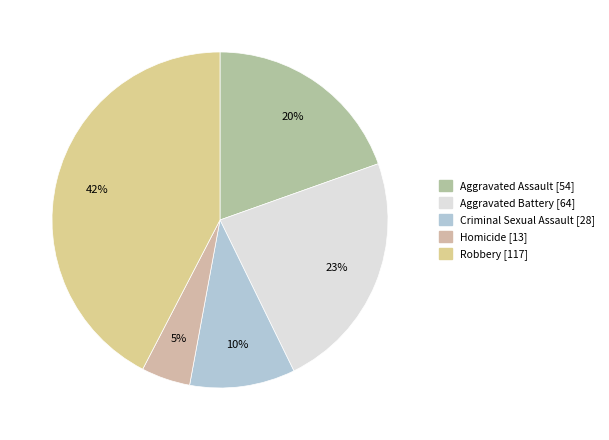

Is Aggravated Assault the majority of the pie?

No